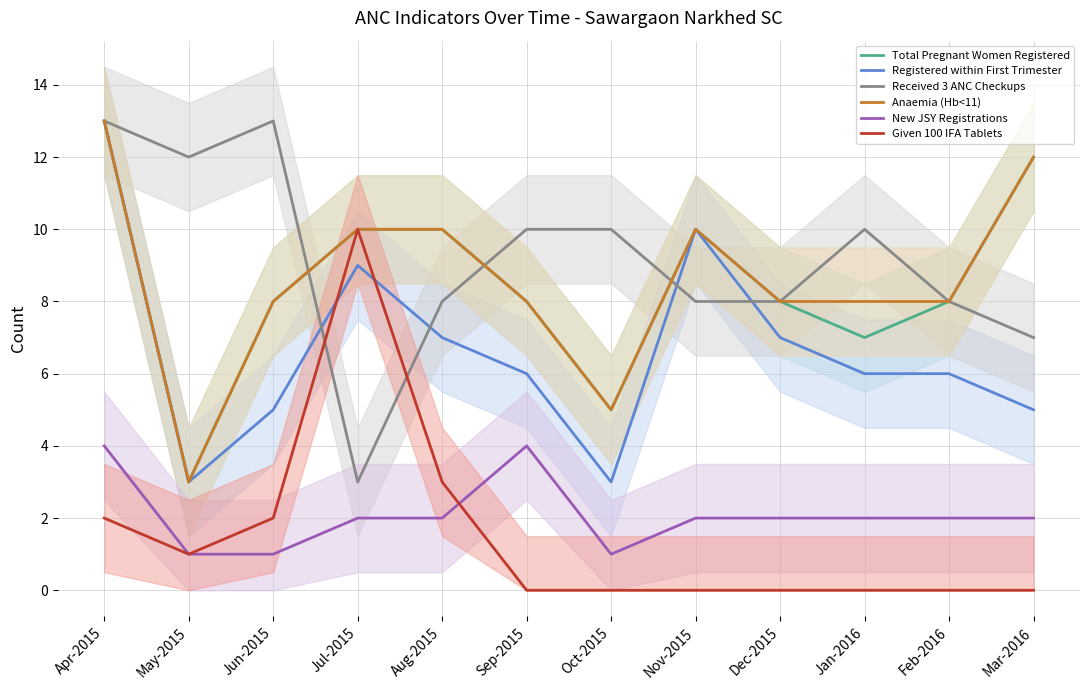

The Total Pregnant Women Registered series shows 8 at Sep-2015. True or false?

True